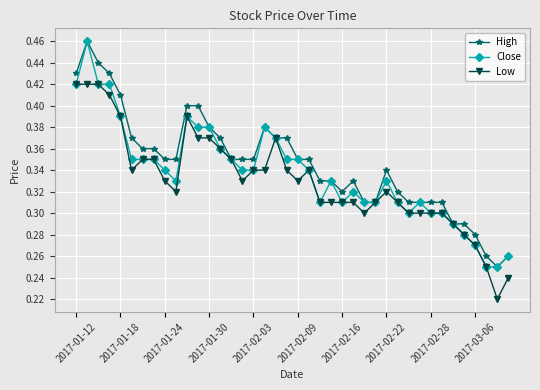

At how many categories does at least one series exceed 0?

40